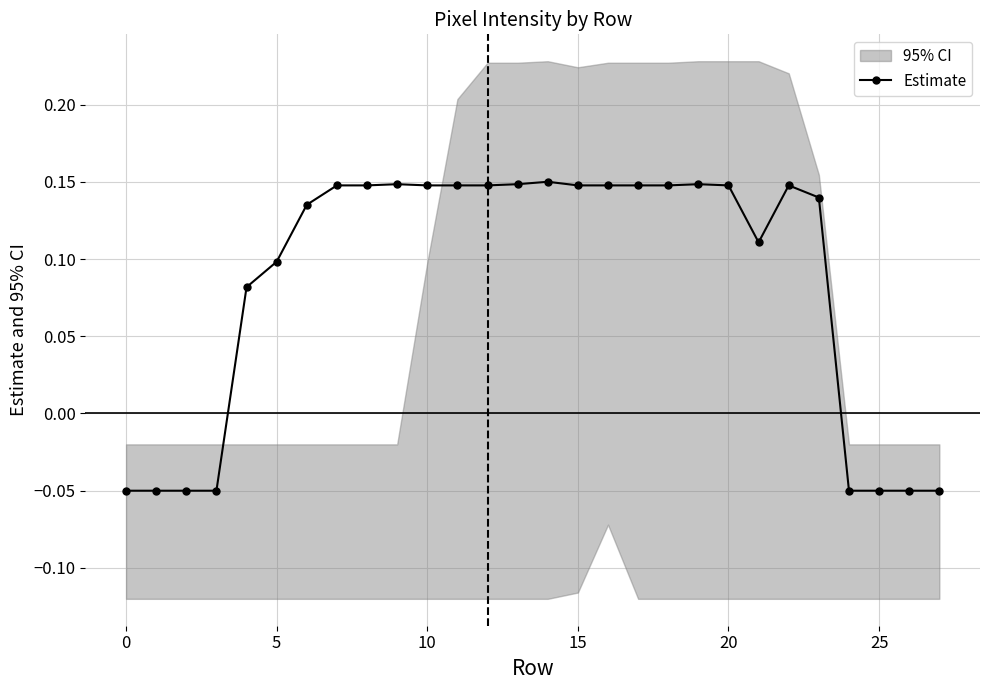

True or false: Estimate has more than 2 points higher than both neighbors.

True